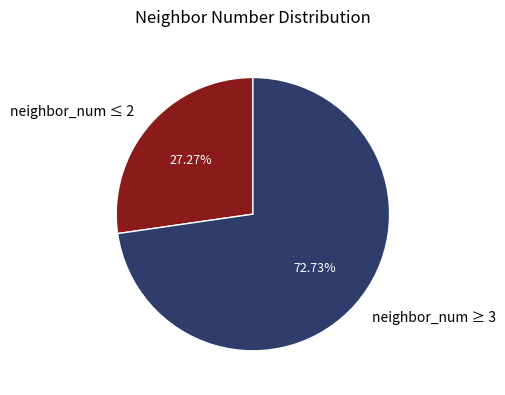

Does any single category account for the majority?

Yes